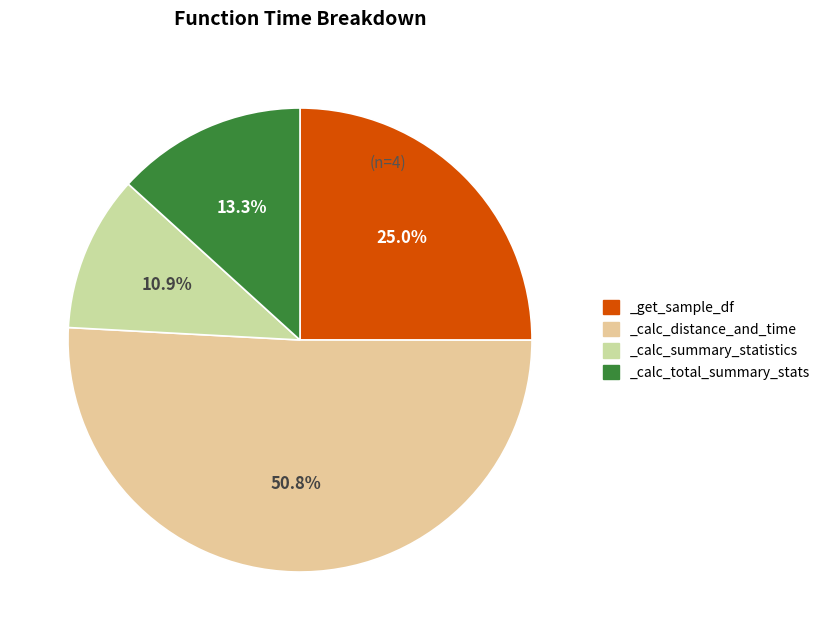

The _calc_total_summary_stats slice represents 19% of the pie. True or false?

False